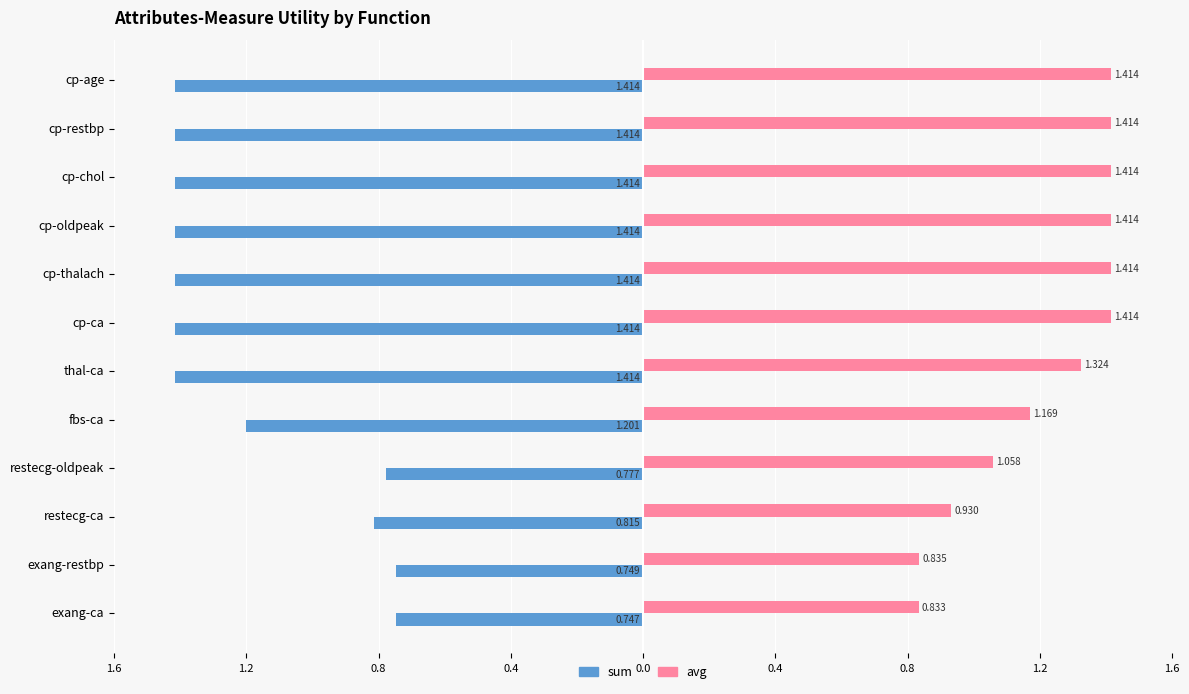

What is the greatest value displayed?

1.4